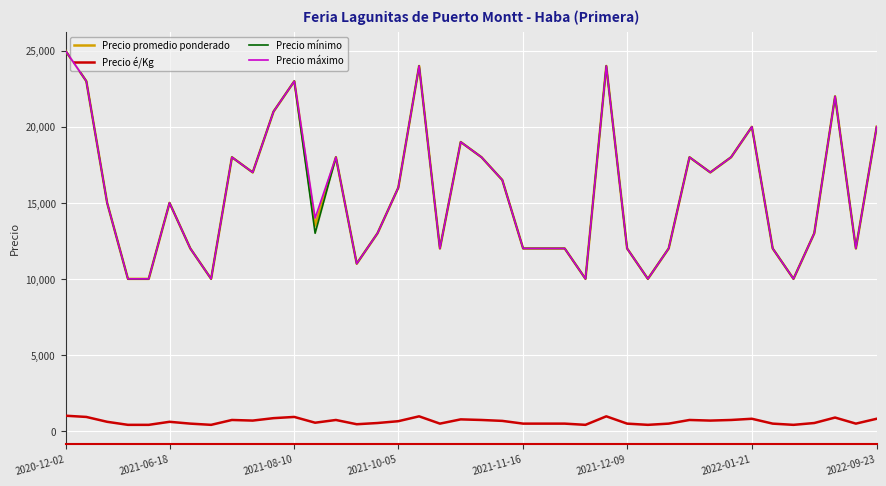

What is the minimum value shown in the chart?

400